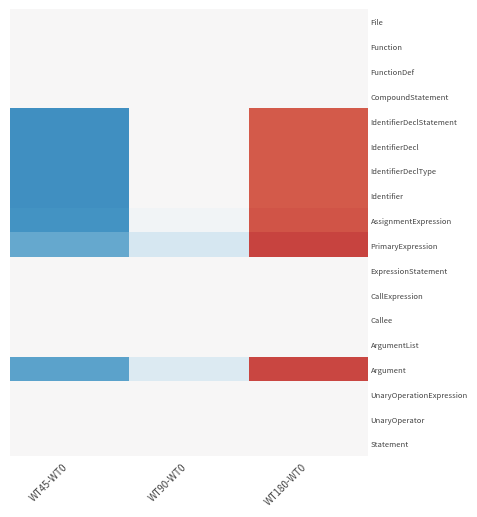

Rank the series by their maximum value, from lowest to highest.

File, Function, FunctionDef, CompoundStatement, ExpressionStatement, CallExpression, Callee, ArgumentList, UnaryOperationExpression, UnaryOperator, Statement, IdentifierDeclStatement, IdentifierDecl, IdentifierDeclType, Identifier, AssignmentExpression, Argument, PrimaryExpression